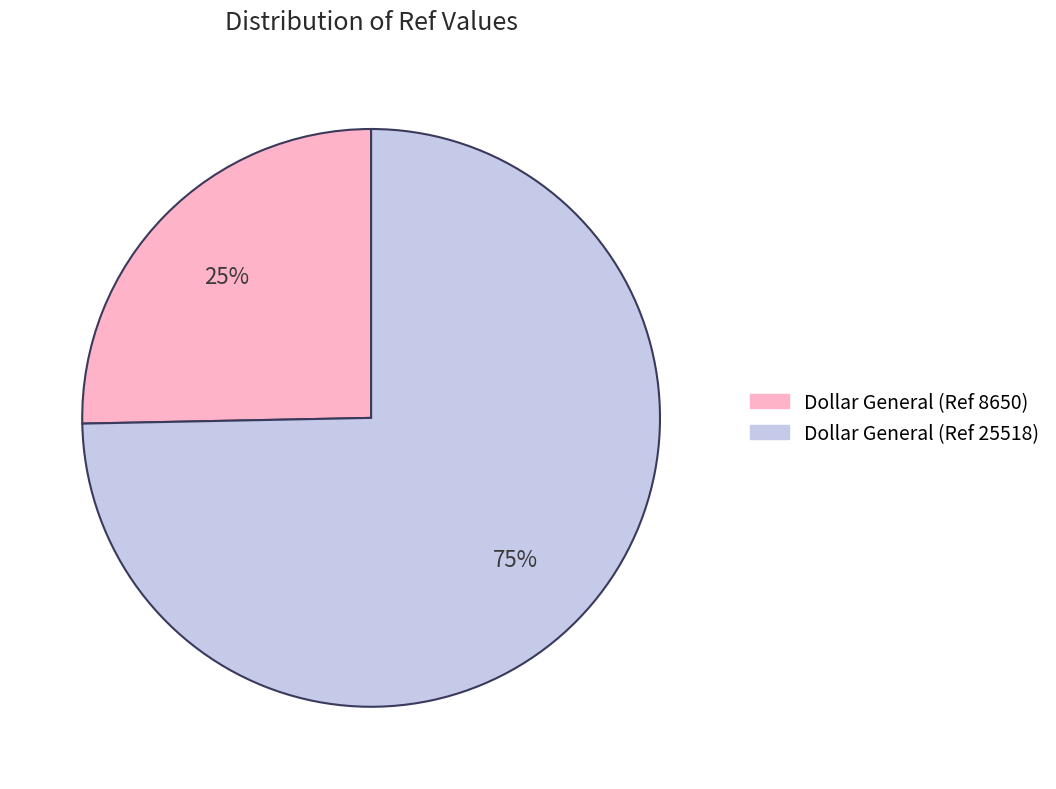

The Dollar General (Ref 8650) slice represents 25% of the pie. True or false?

True